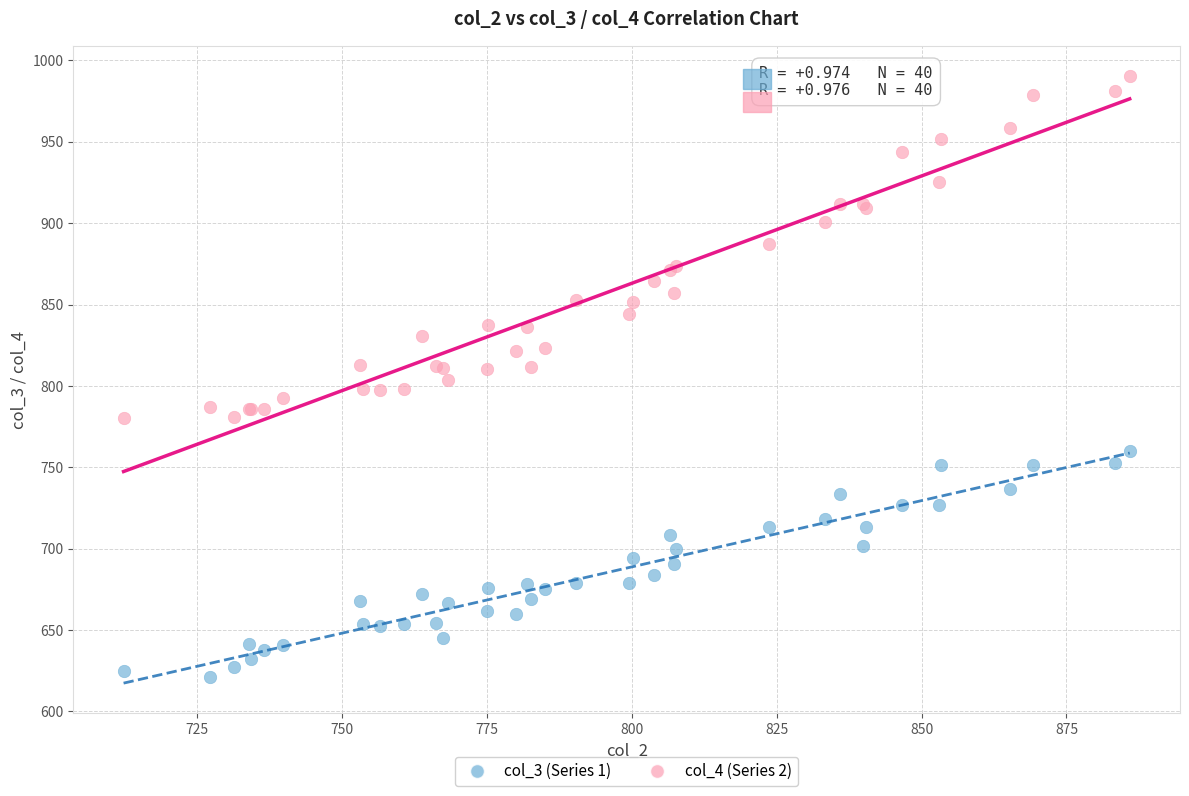

Which series has the widest spread of Y values?

col_4 (Series 2)